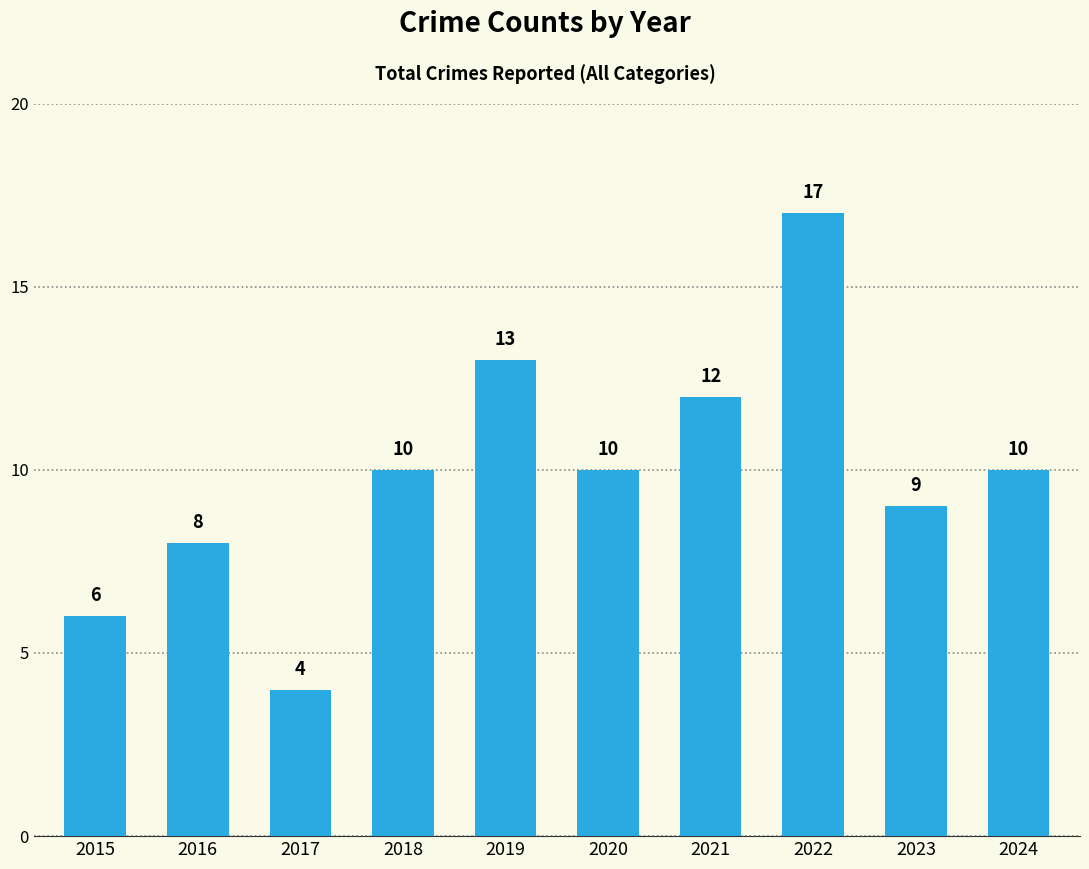

Reading left to right, extract all data points from this chart.

6	8	4	10	13	10	12	17	9	10